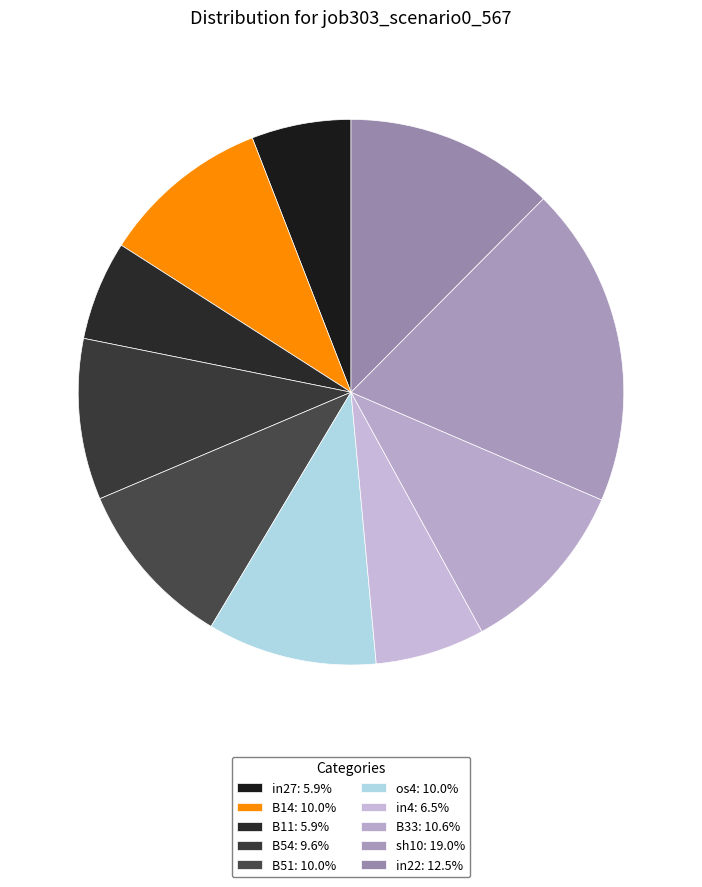

Is the sum of in4 and B33 greater than half?

No